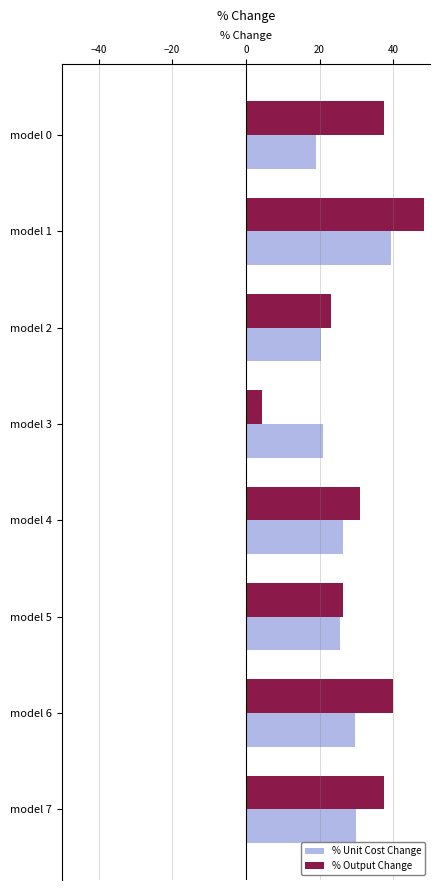

What is the average value of the % Unit Cost Change series?

26.4